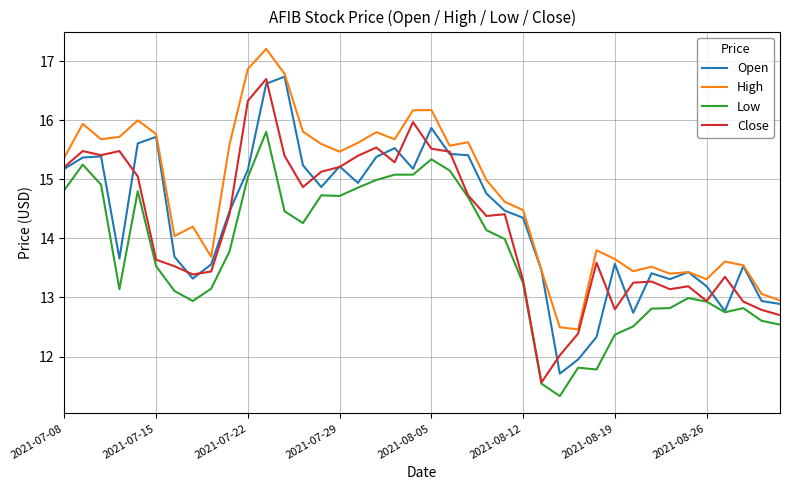

What is the lowest value of the Close series?

11.6